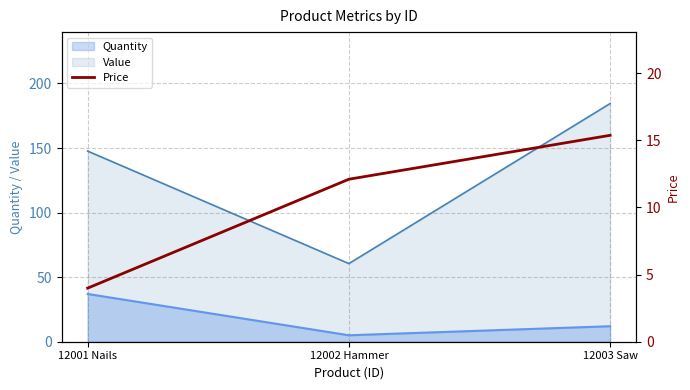

True or false: Quantity has a value of 5.0 at 12002 Hammer.

True